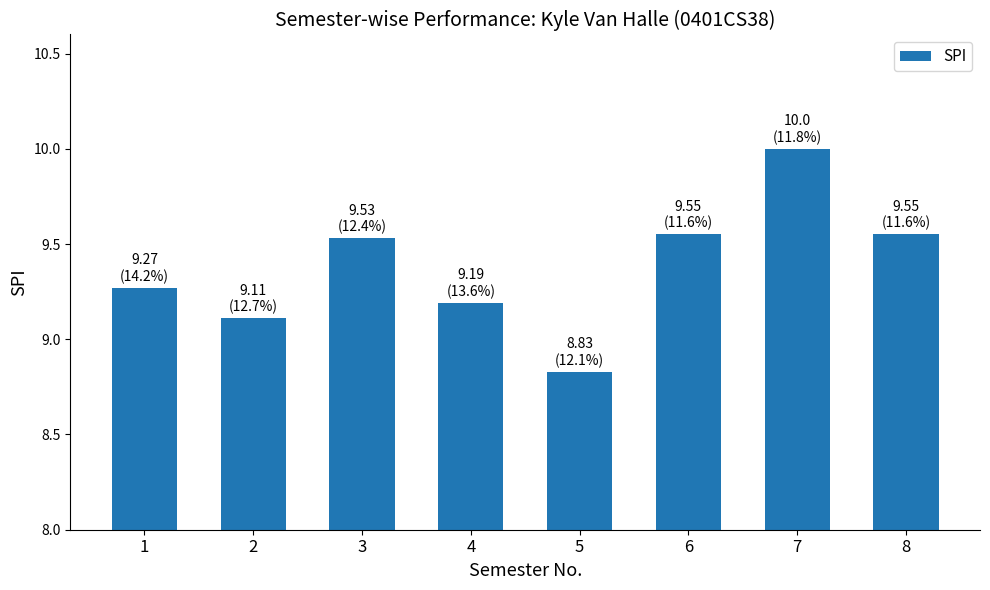

Which label corresponds to the smallest value in the chart?

5